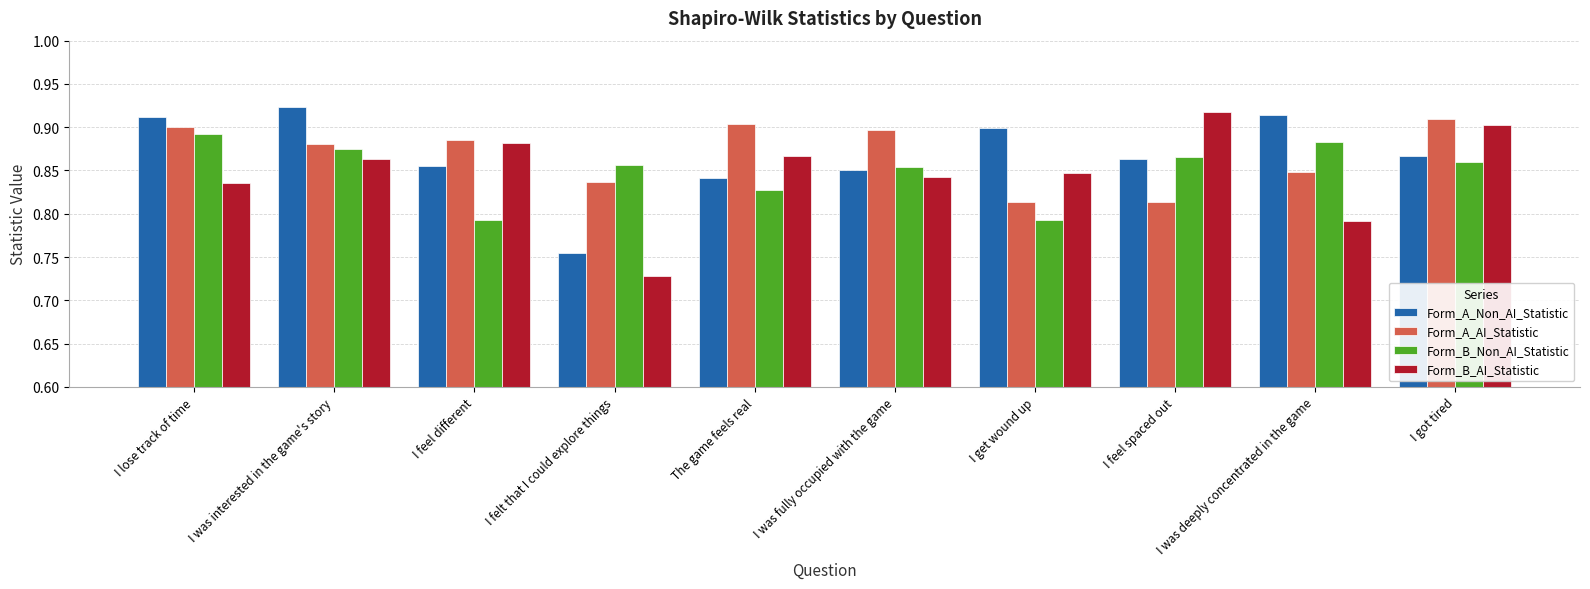

Rank the series by their maximum value, from highest to lowest.

Form_A_Non_AI_Statistic, Form_B_AI_Statistic, Form_A_AI_Statistic, Form_B_Non_AI_Statistic